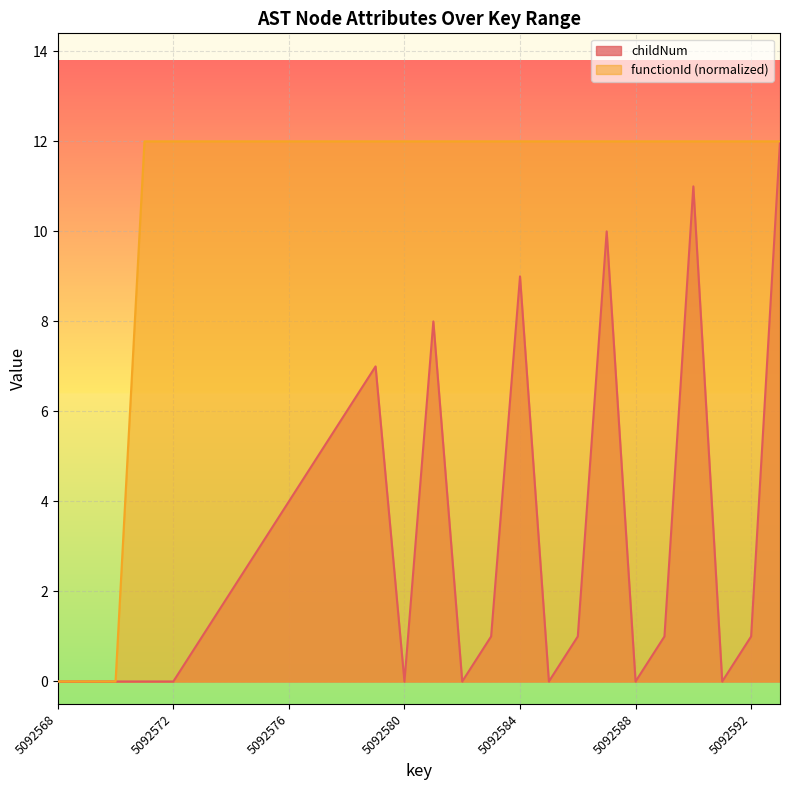

What is the approximate value of childNum at 5092590, to the nearest 5?

10